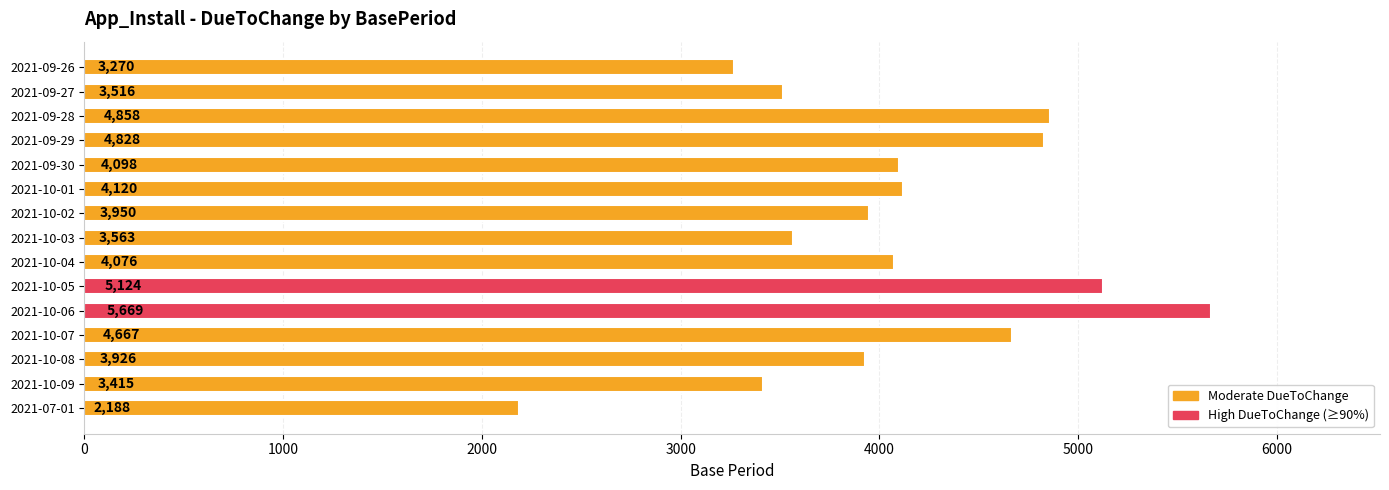

The value at 2021-10-06 is 7997. True or false?

False